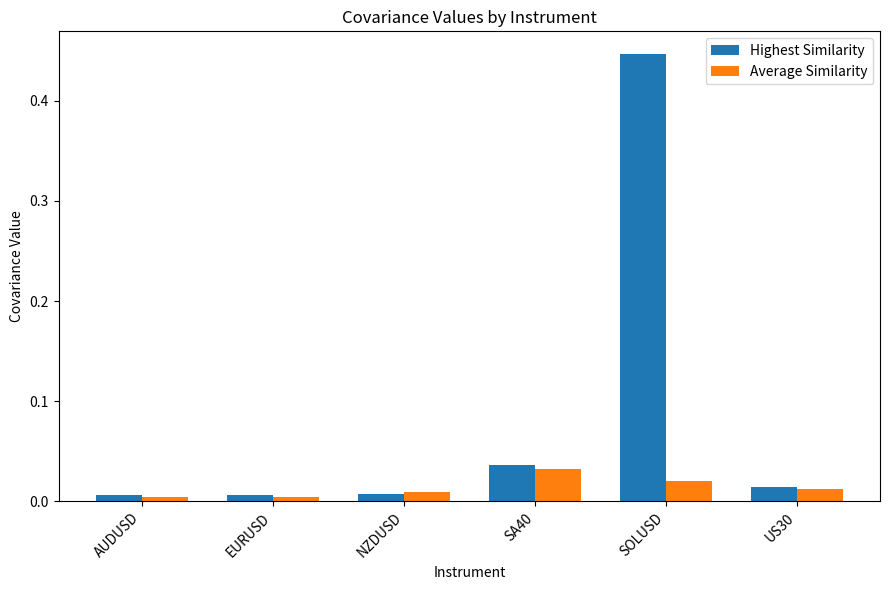

Which series has the largest range (max minus min)?

Highest Similarity